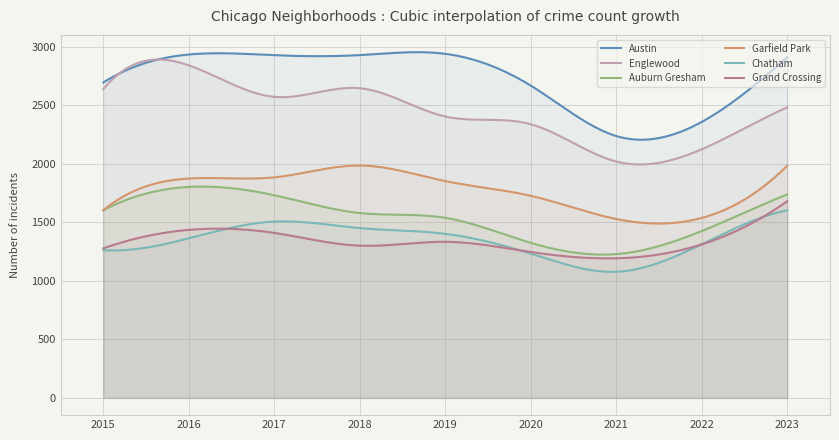

What is the sum of the Englewood values at 2021 and 2023?

4503